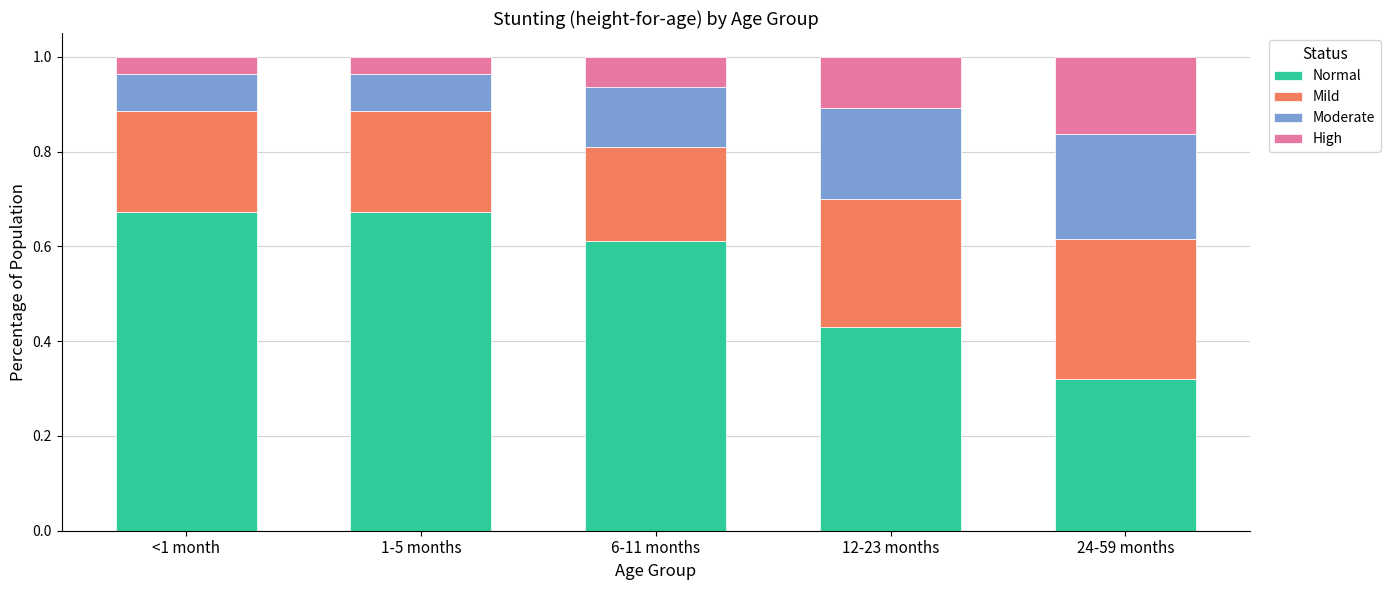

How many bars are there in total?

5